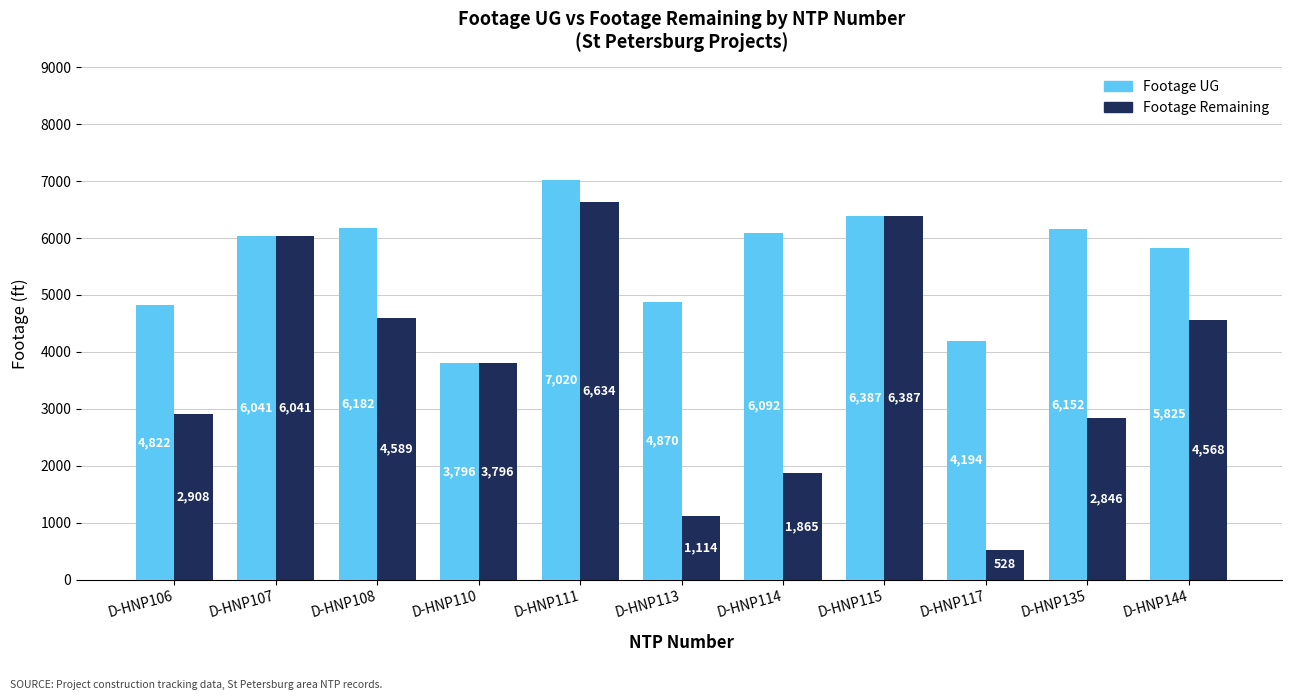

List the series in order of their peak value, highest first.

Footage UG, Footage Remaining